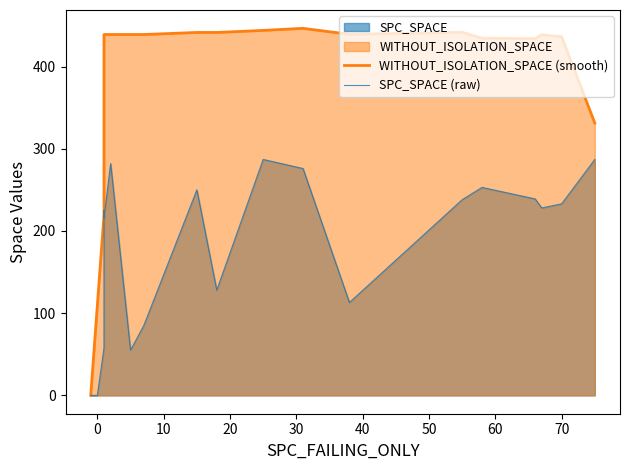

What is the difference between the maximum and minimum values in the WITHOUT_ISOLATION_SPACE (smooth) series?

446.5